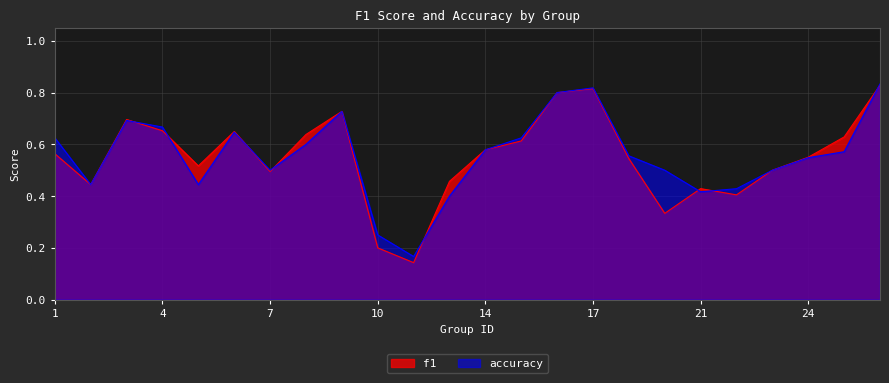

At how many categories does at least one series exceed 0?

24